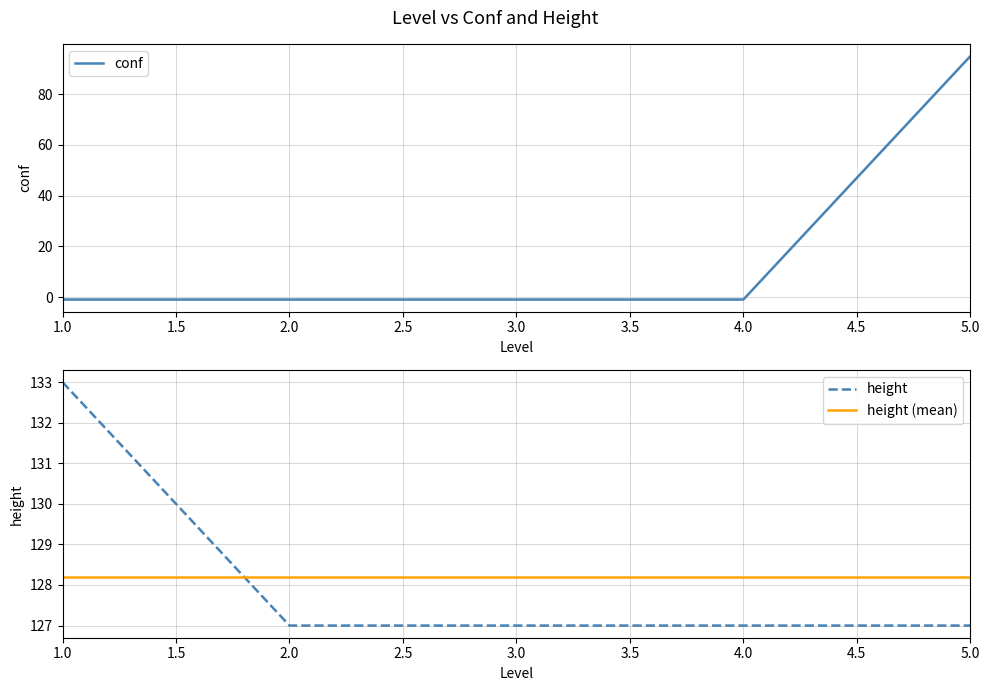

Does the chart have visible grid lines?

Yes